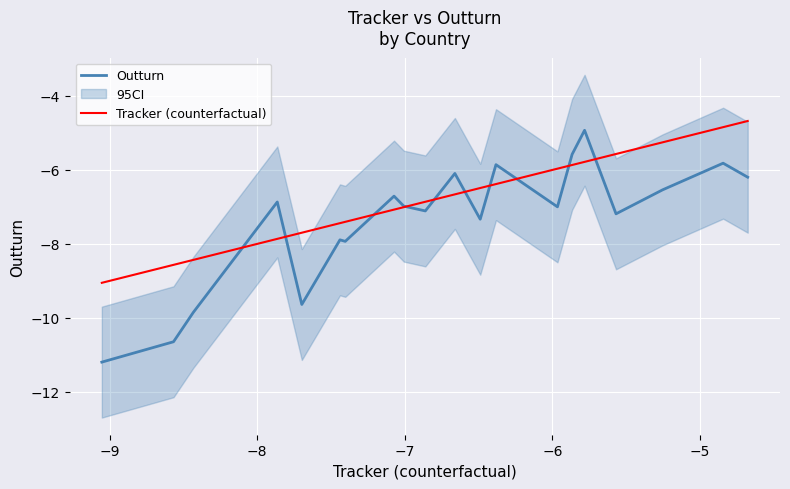

What is the lowest value of the Outturn series?

-11.2